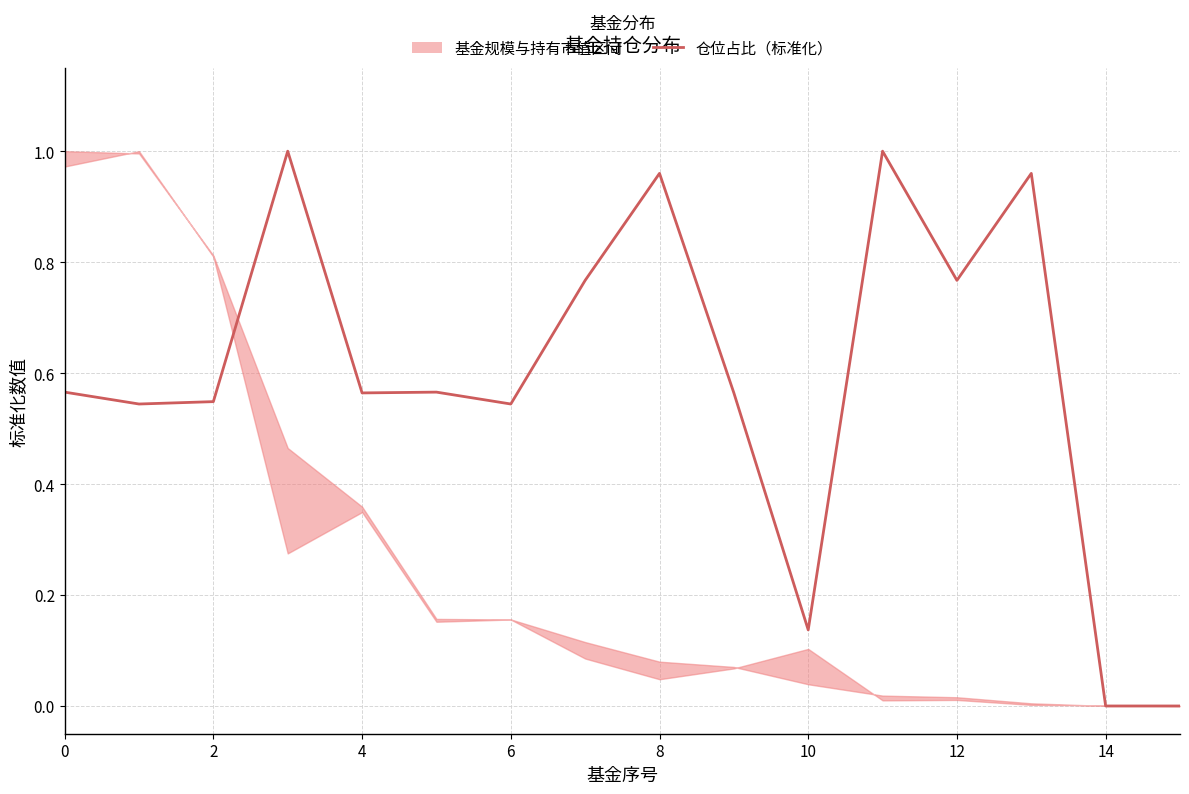

Does the chart have visible grid lines?

Yes